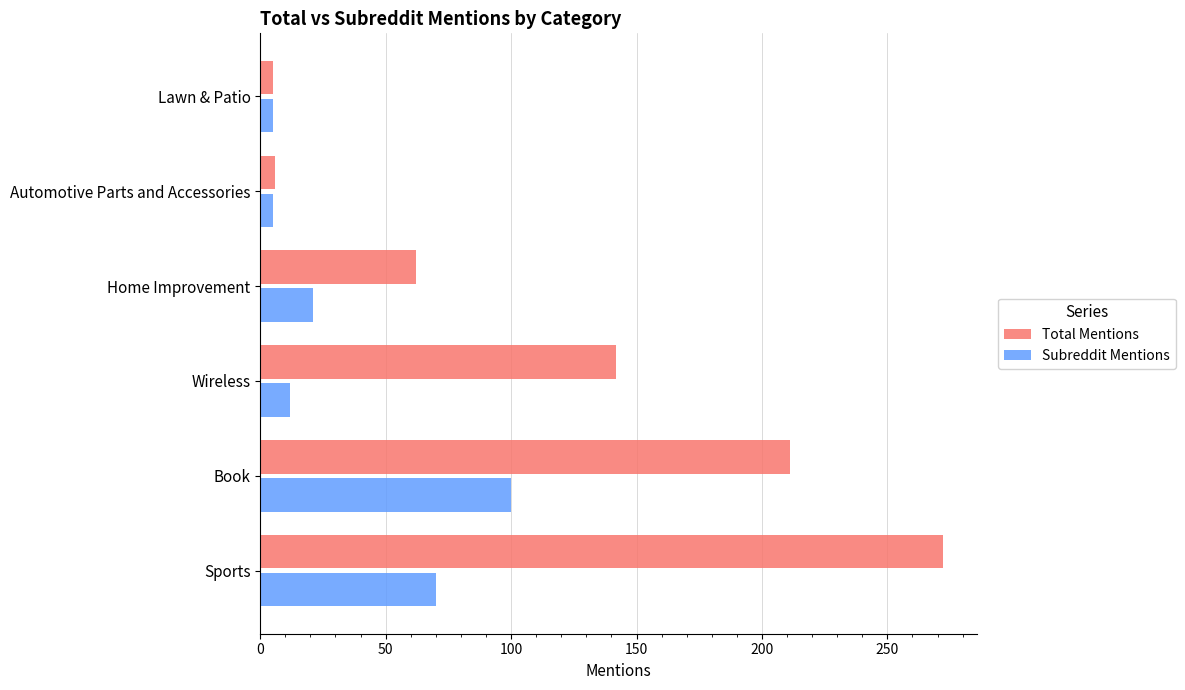

Is it true that Total Mentions equals 272 at Sports?

True